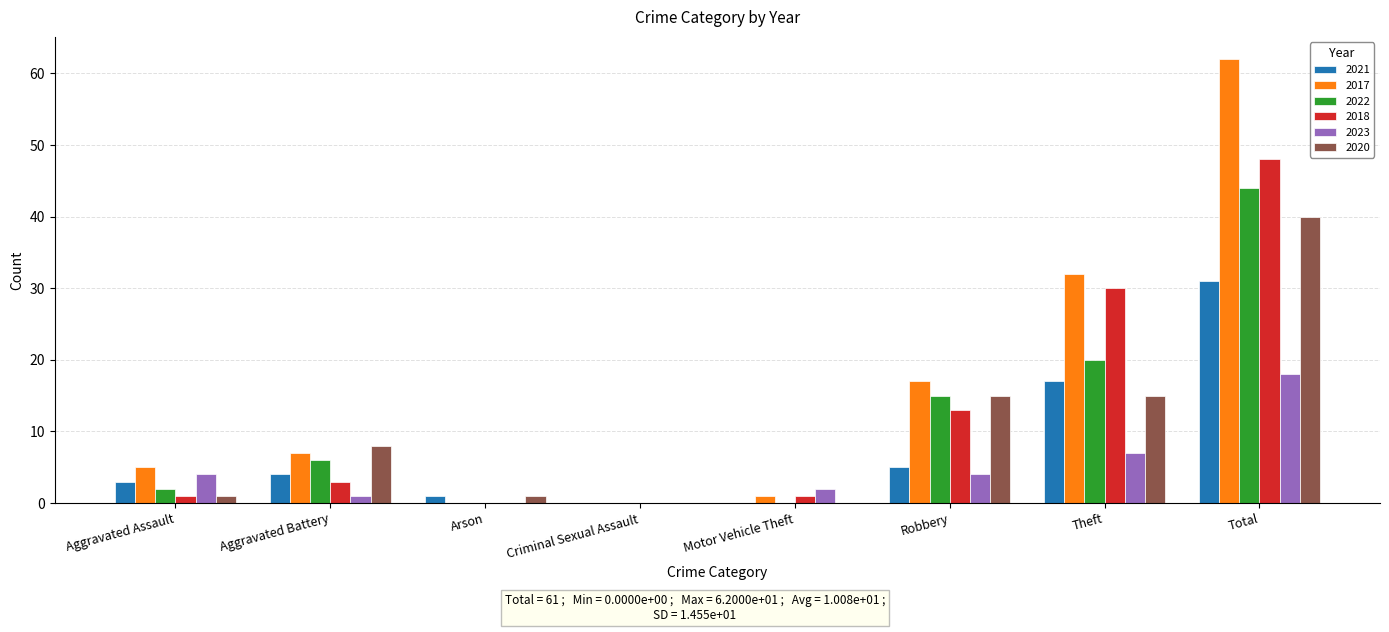

Which series has the largest total across all categories?

2017